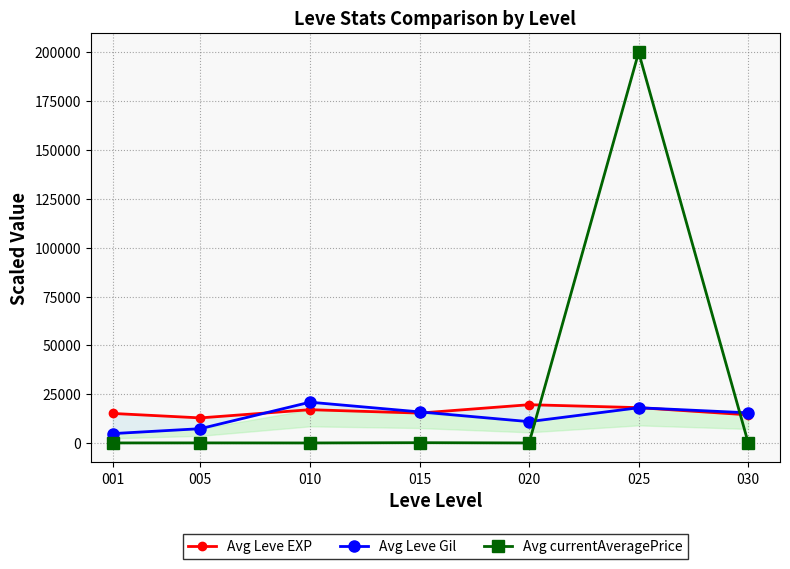

How many intersections are there between Avg Leve EXP and Avg Leve Gil?

3